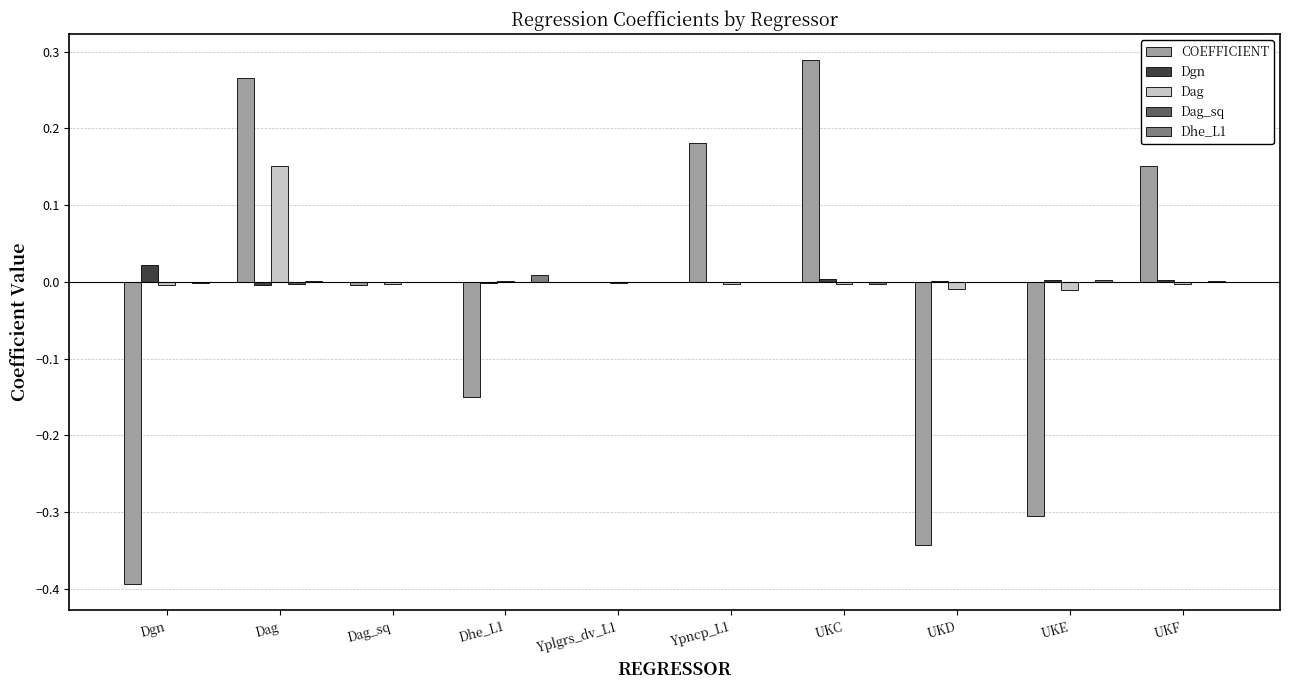

Which category has the highest value in the Dag series?

Dag